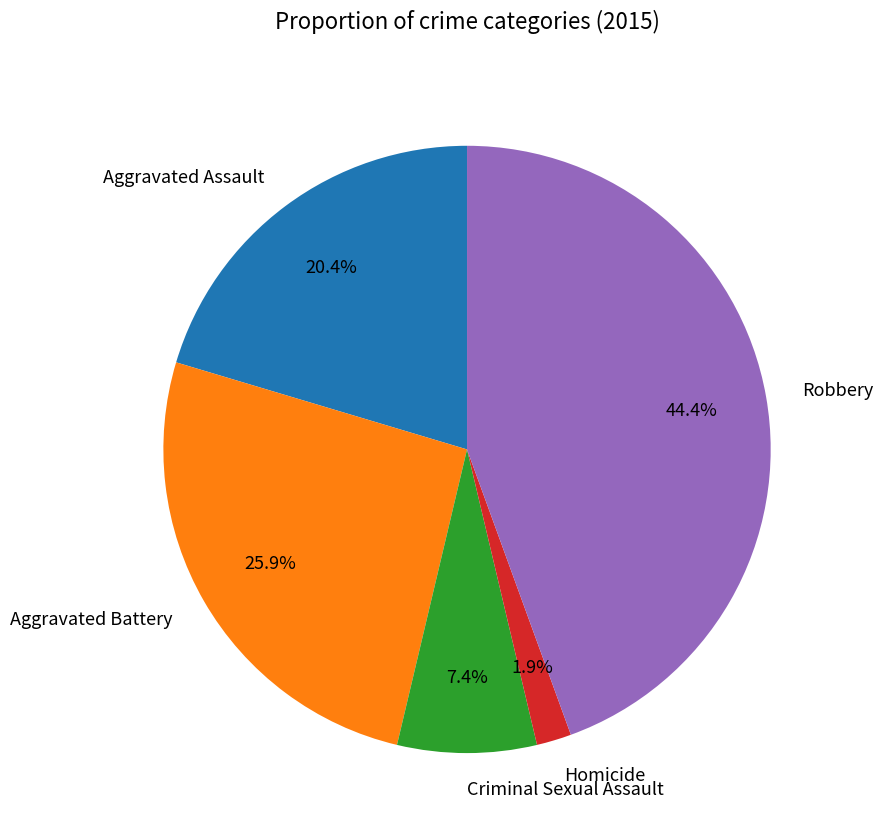

To the nearest percent, what is the combined percentage of Homicide and Aggravated Assault?

22%